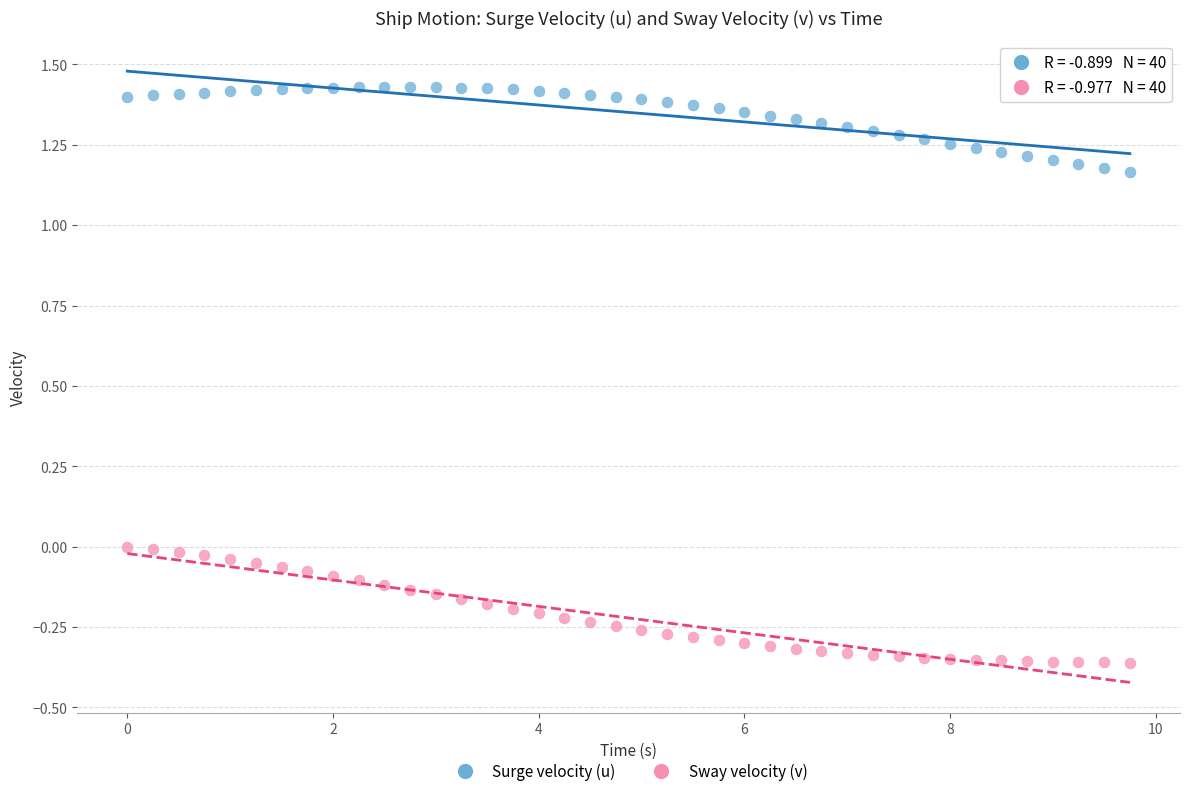

Which series has the largest Y range (max minus min)?

Sway velocity (v)